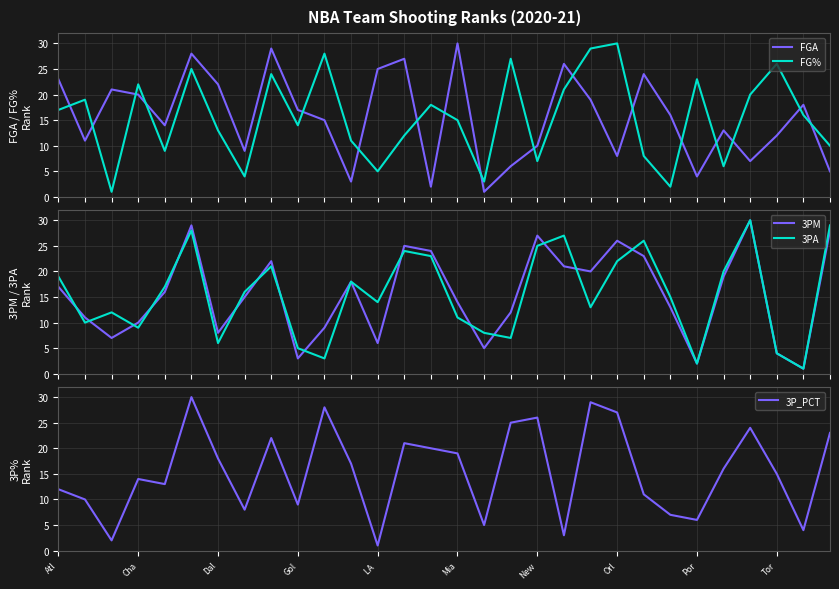

Which series ends up on top after the final intersection of 3PM and 3P_PCT?

3PM